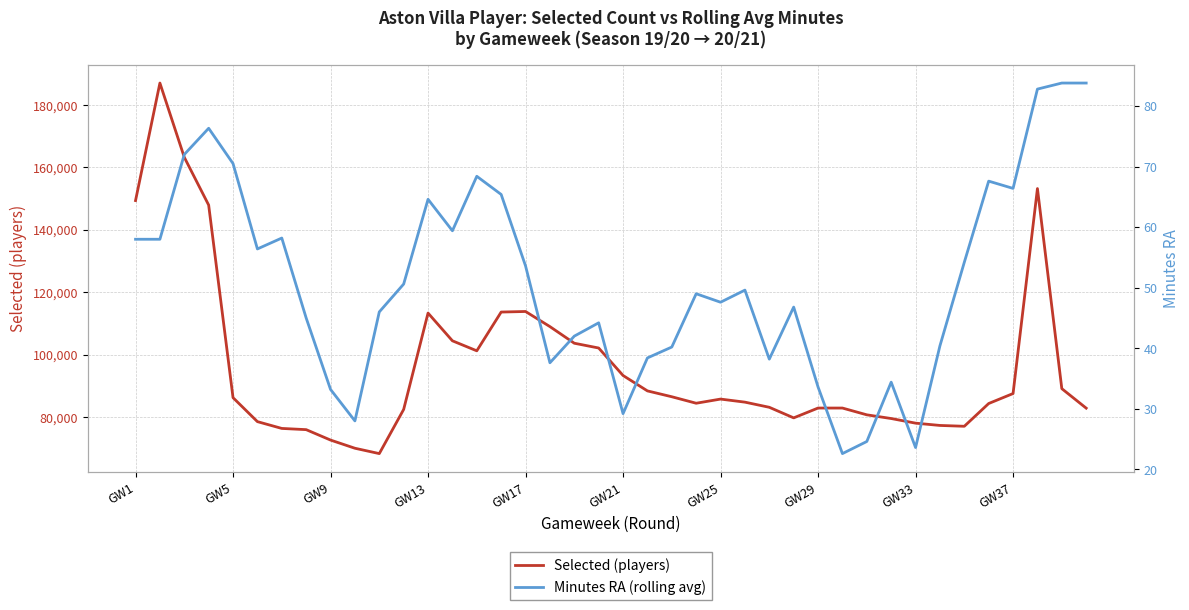

What is the lowest value of the Selected (players) series?

68293